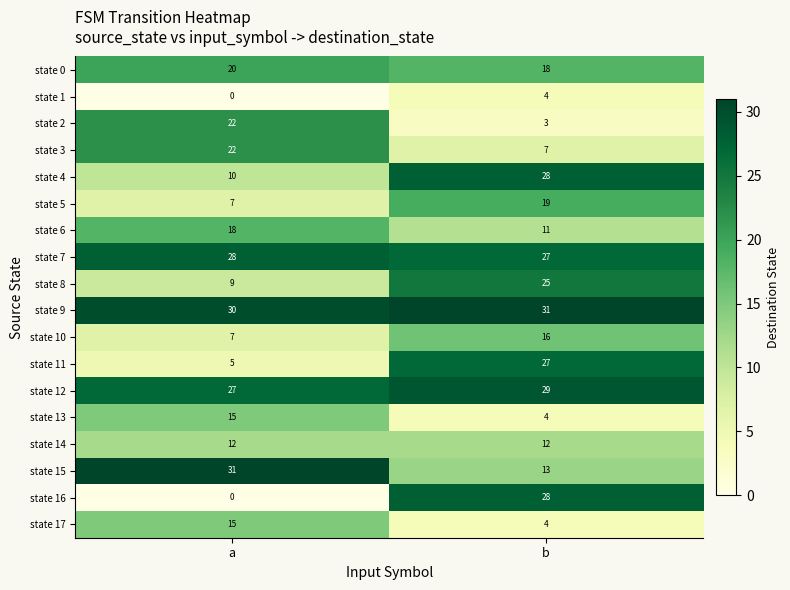

At which category is the sum across all series the highest?

b